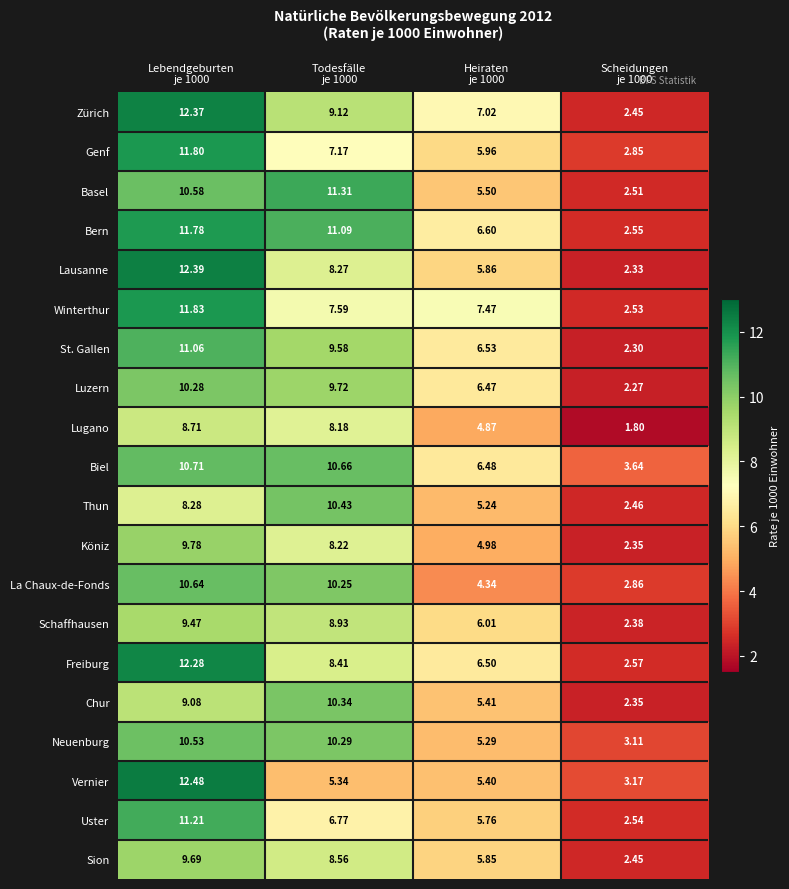

Which series has the widest spread of values?

Lausanne